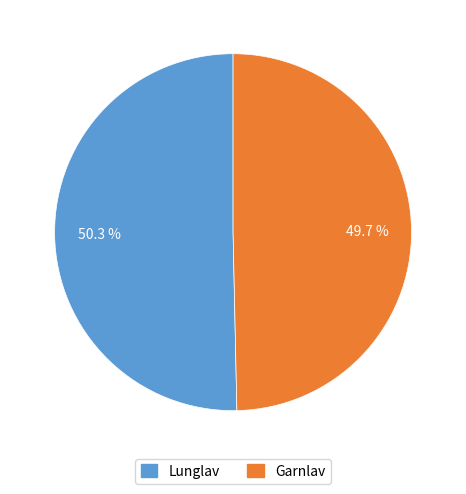

What is the ratio of the value at Garnlav to the value at Lunglav?

1.0